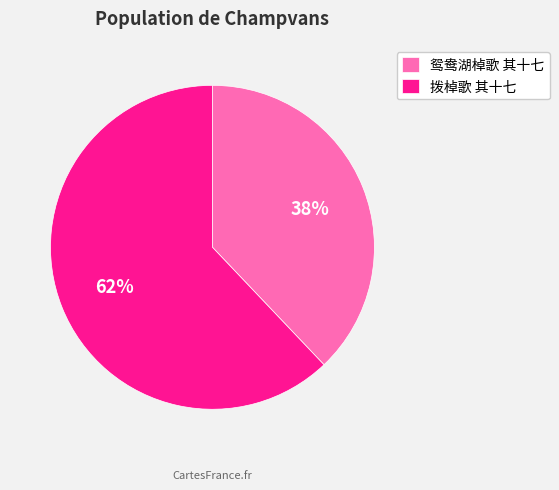

What is the largest slice in the pie chart?

拨棹歌 其十七